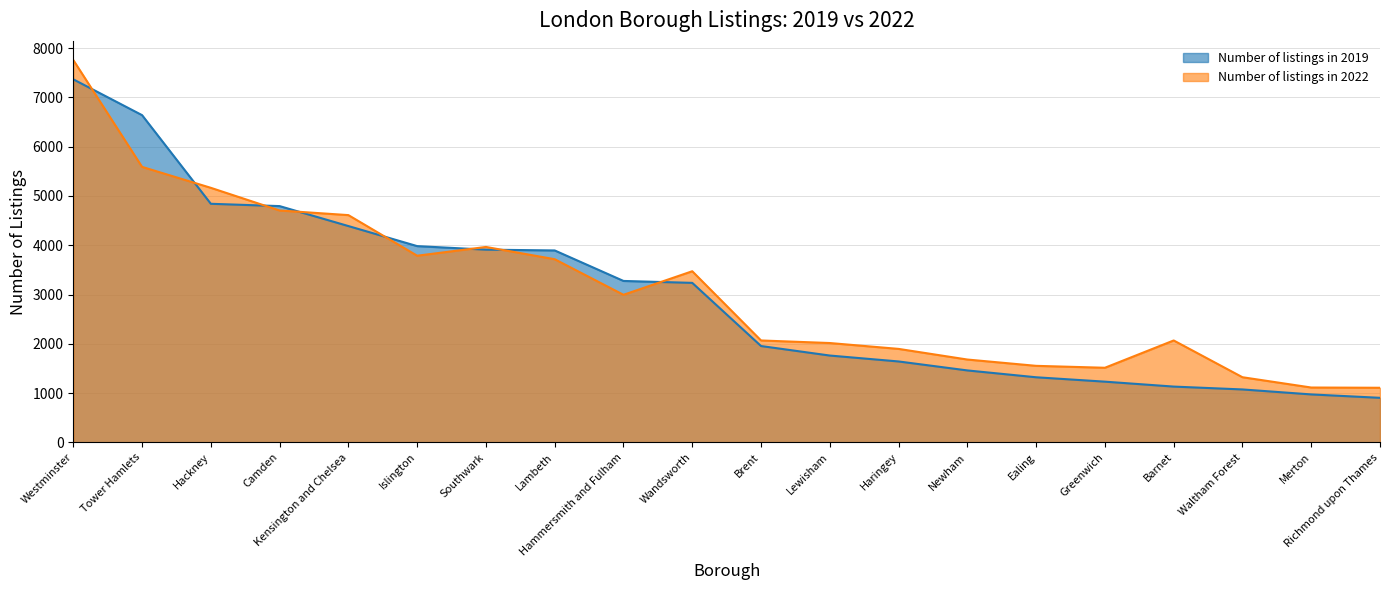

Is it true that Number of listings in 2019 equals 752 at Barnet?

False